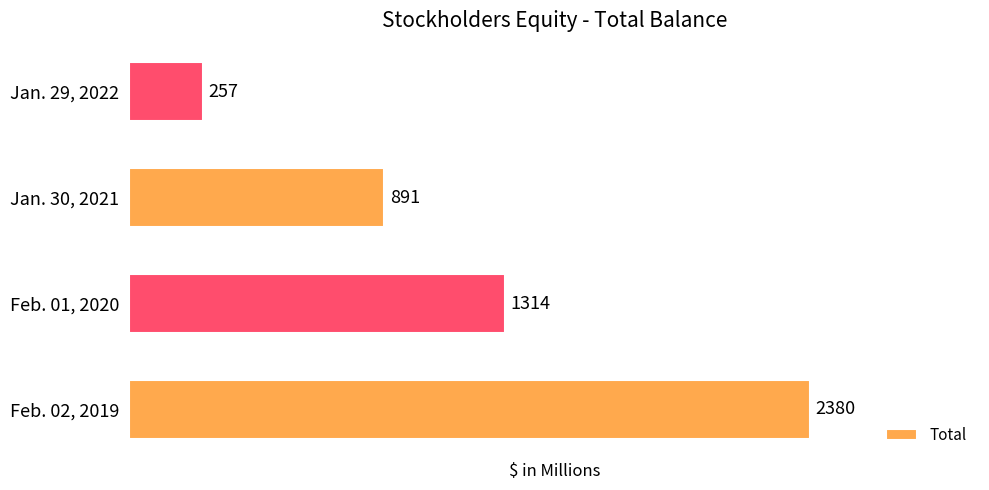

List the labels in order of value, largest first.

Feb. 02, 2019, Feb. 01, 2020, Jan. 30, 2021, Jan. 29, 2022